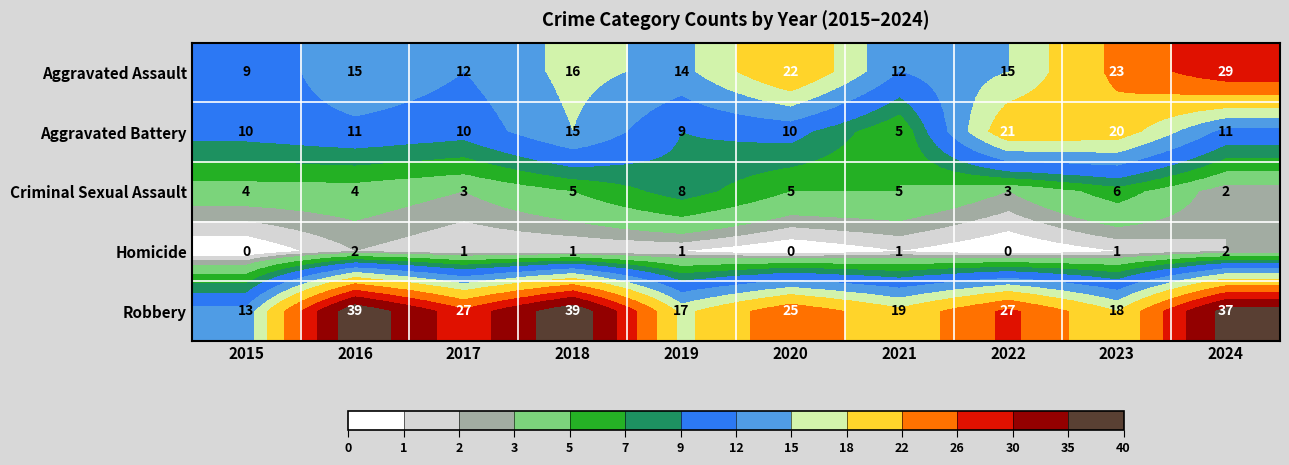

What is the difference between the maximum and minimum values in the Robbery series?

26